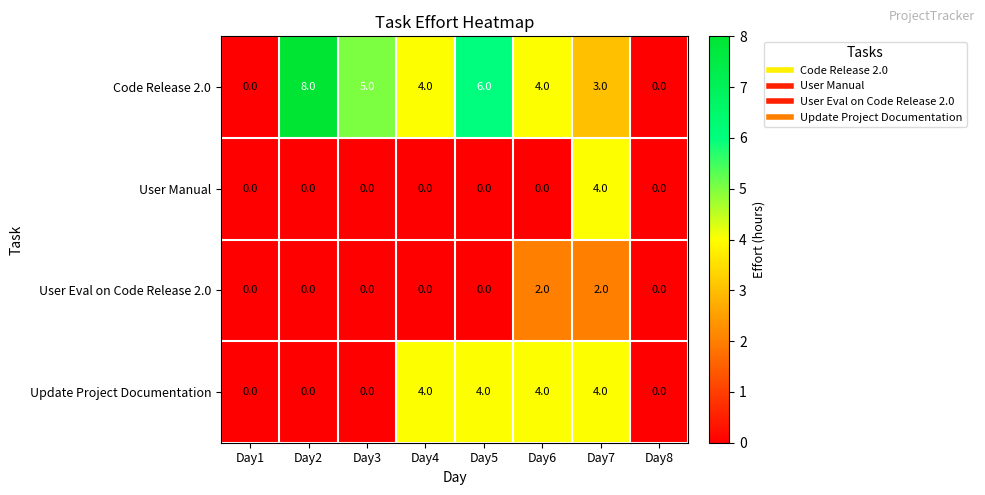

Which series has the largest total across all categories?

Code Release 2.0